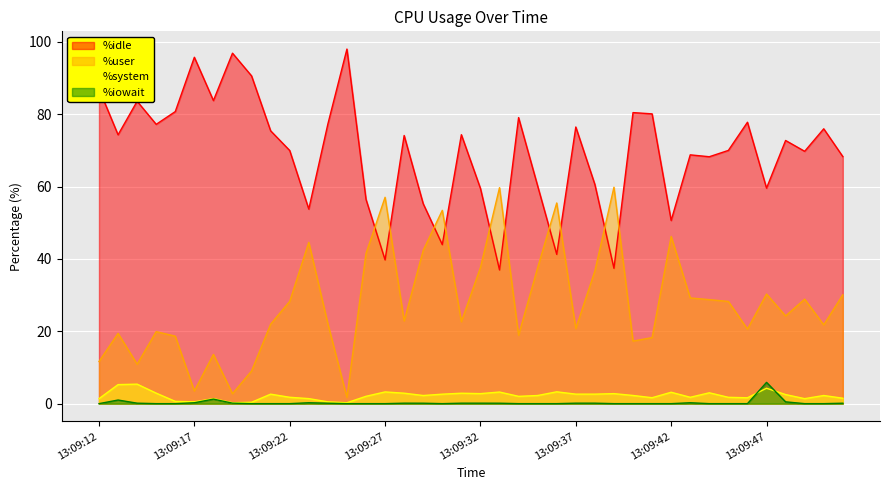

Is the value of %iowait at 13:09:21 greater than the value of %user at 13:09:35?

No